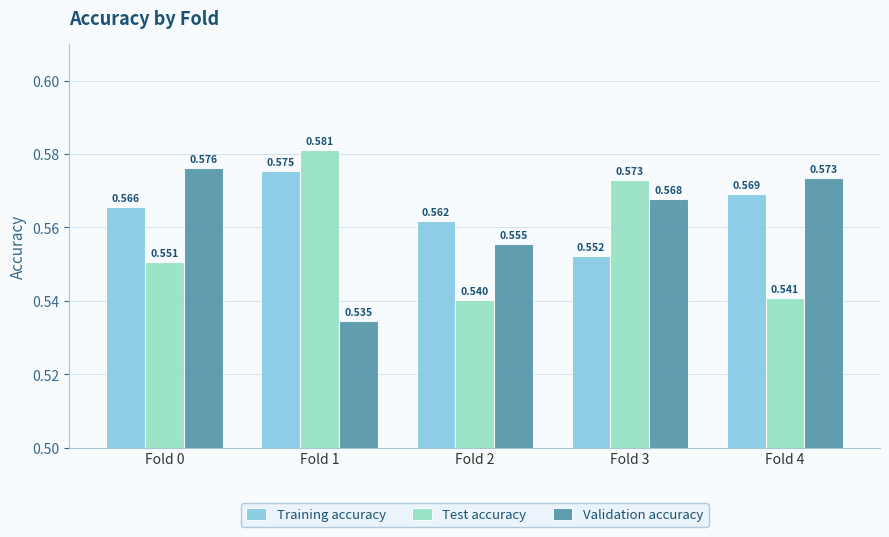

List the labels in order of Test accuracy value, smallest first.

Fold 2, Fold 4, Fold 0, Fold 3, Fold 1